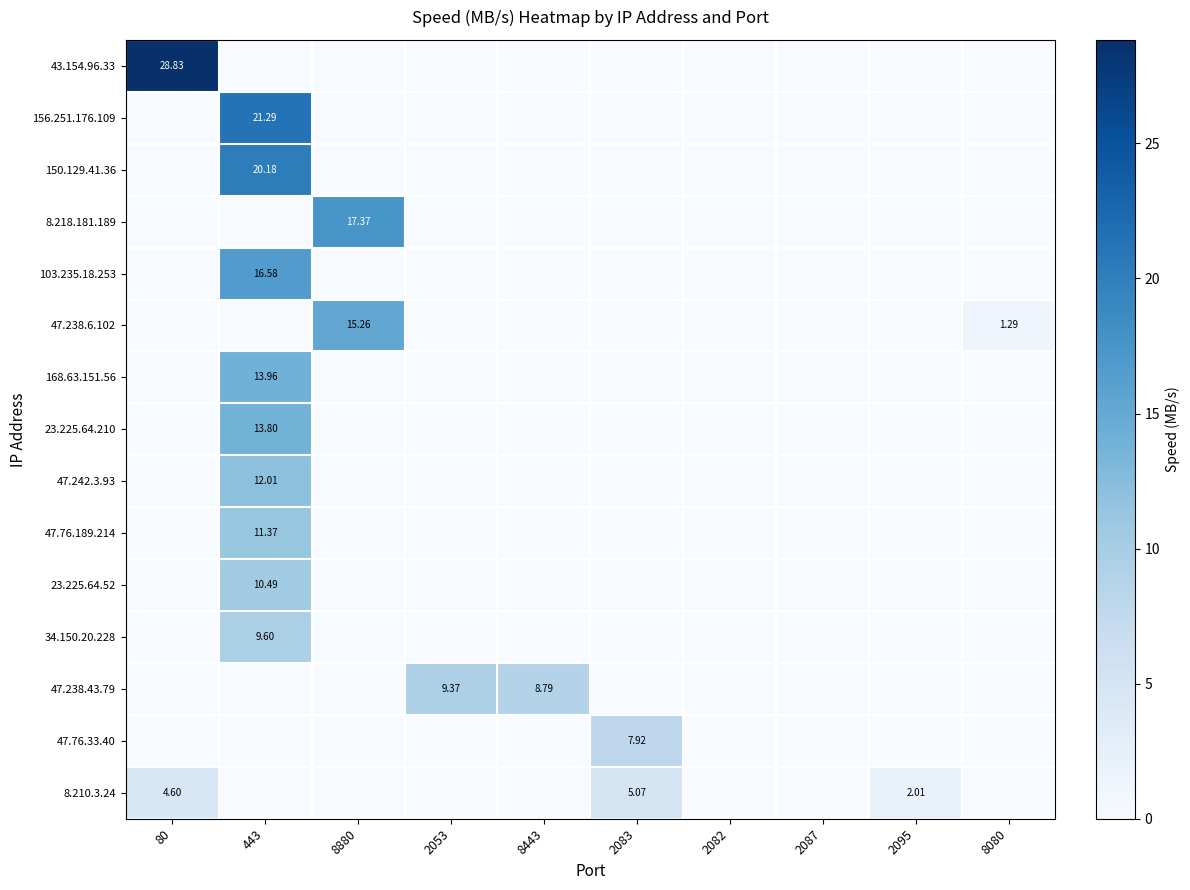

At which category does the chart reach its minimum across all series?

443